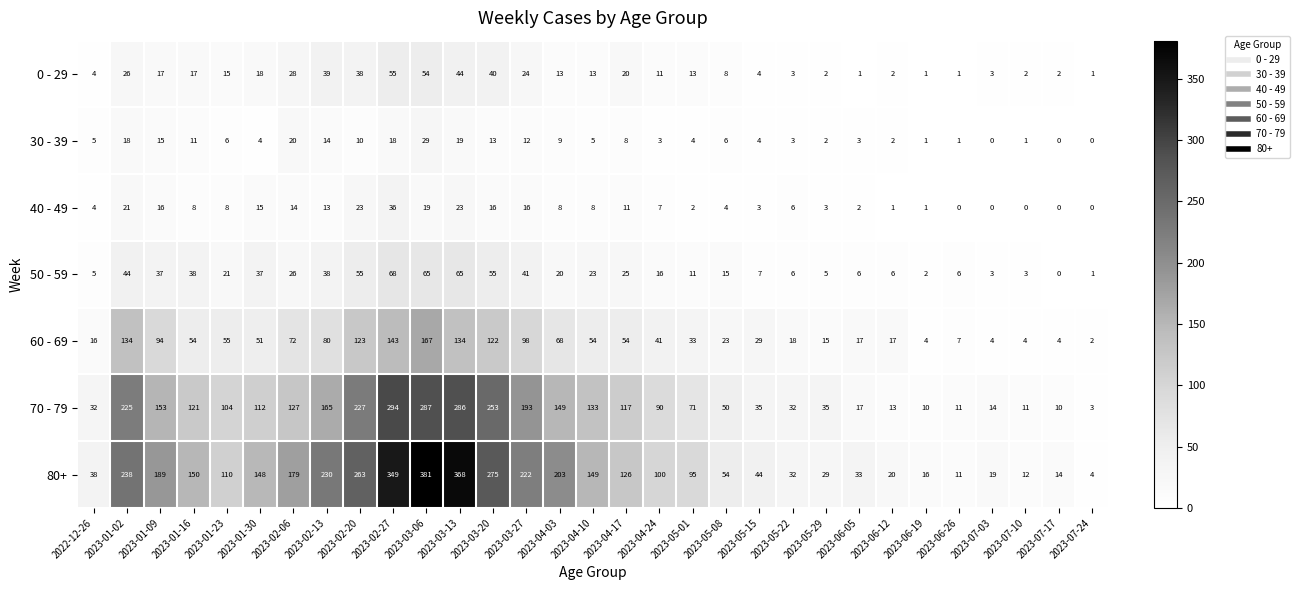

What is the average value of the 40 - 49 series?

9